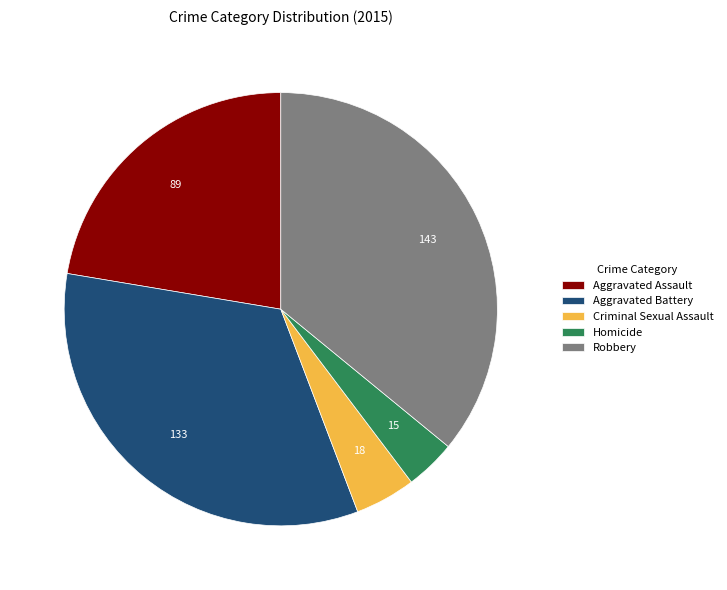

True or false: Homicide accounts for 16% of the total.

False